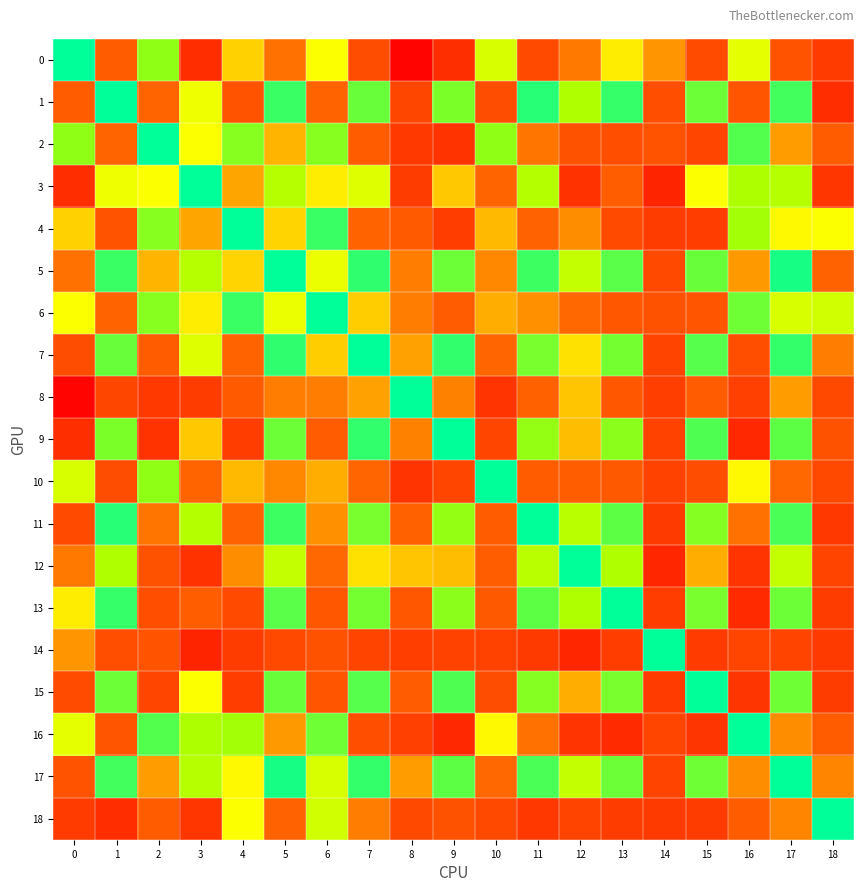

Which series changed the most between 5 and 16?

13